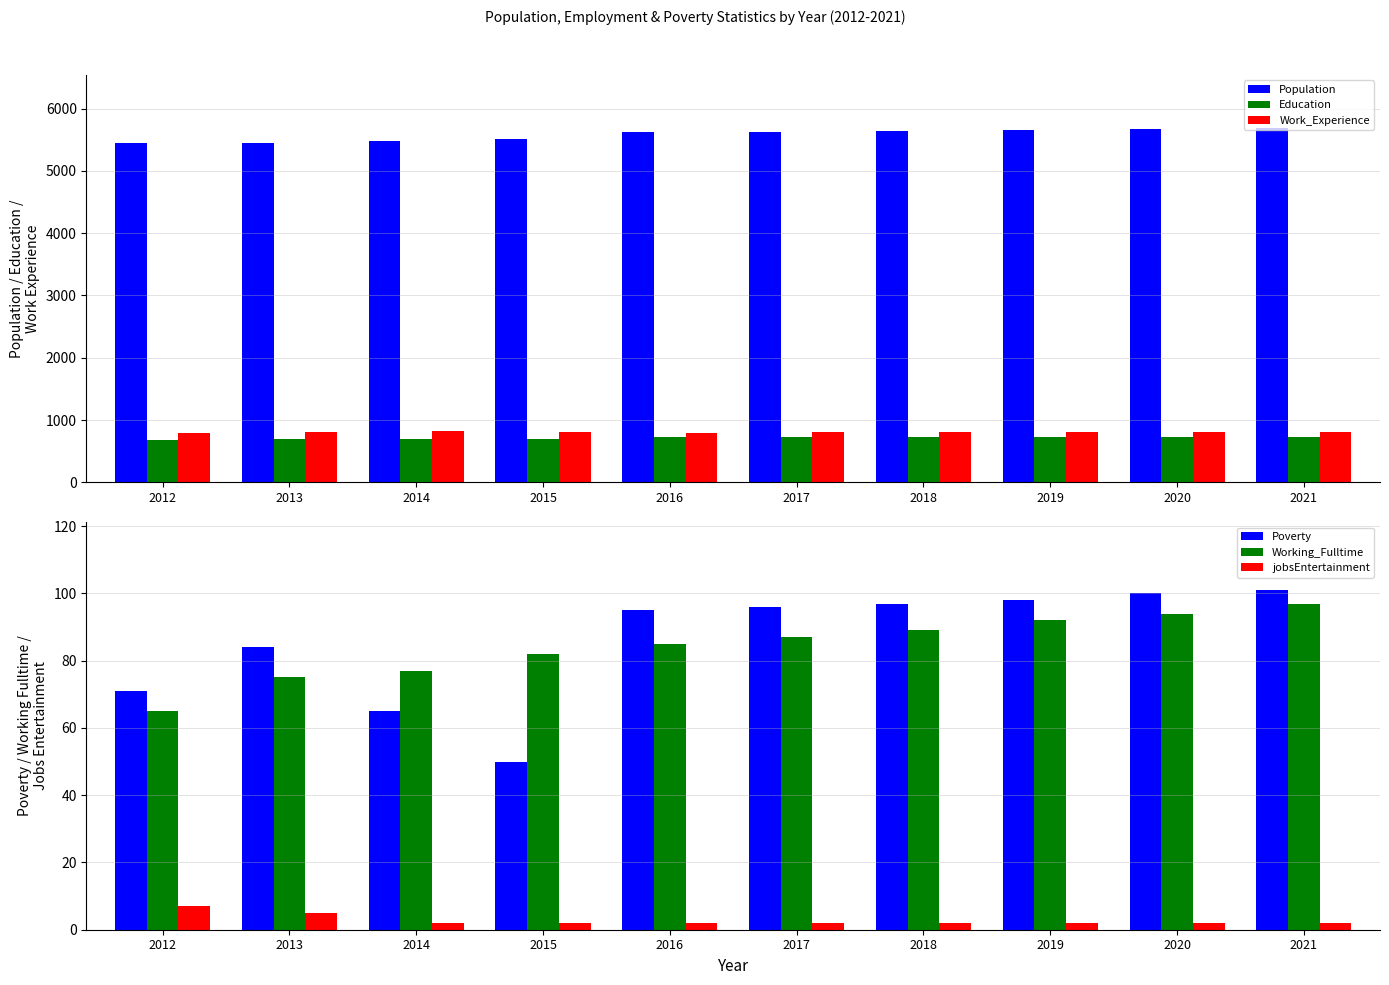

Which category has the highest value in the Poverty series?

2021